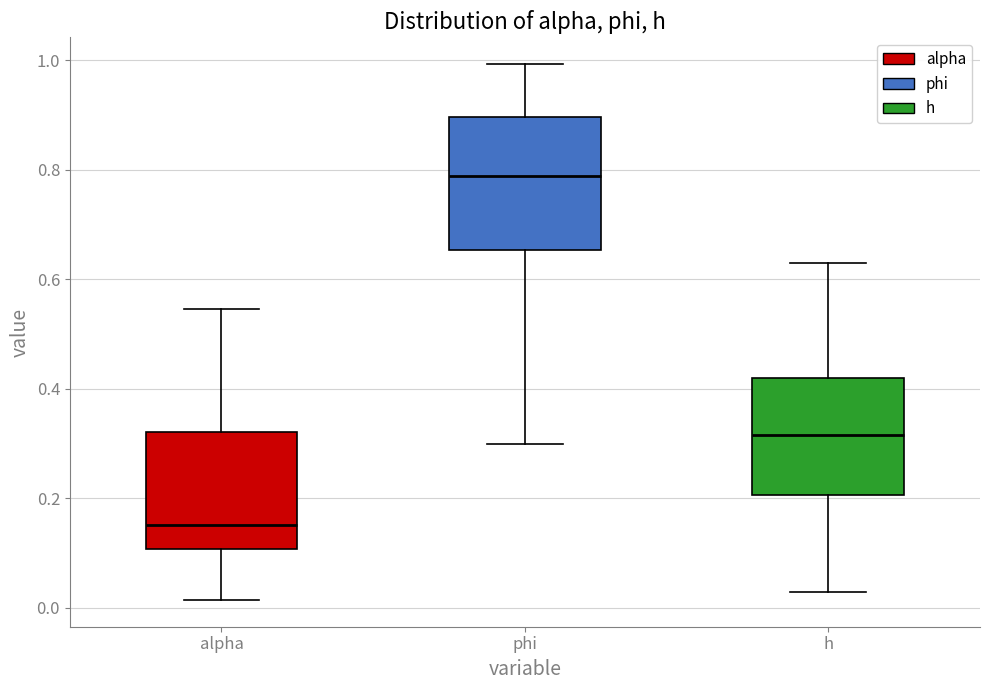

Which box has the highest median line?

phi